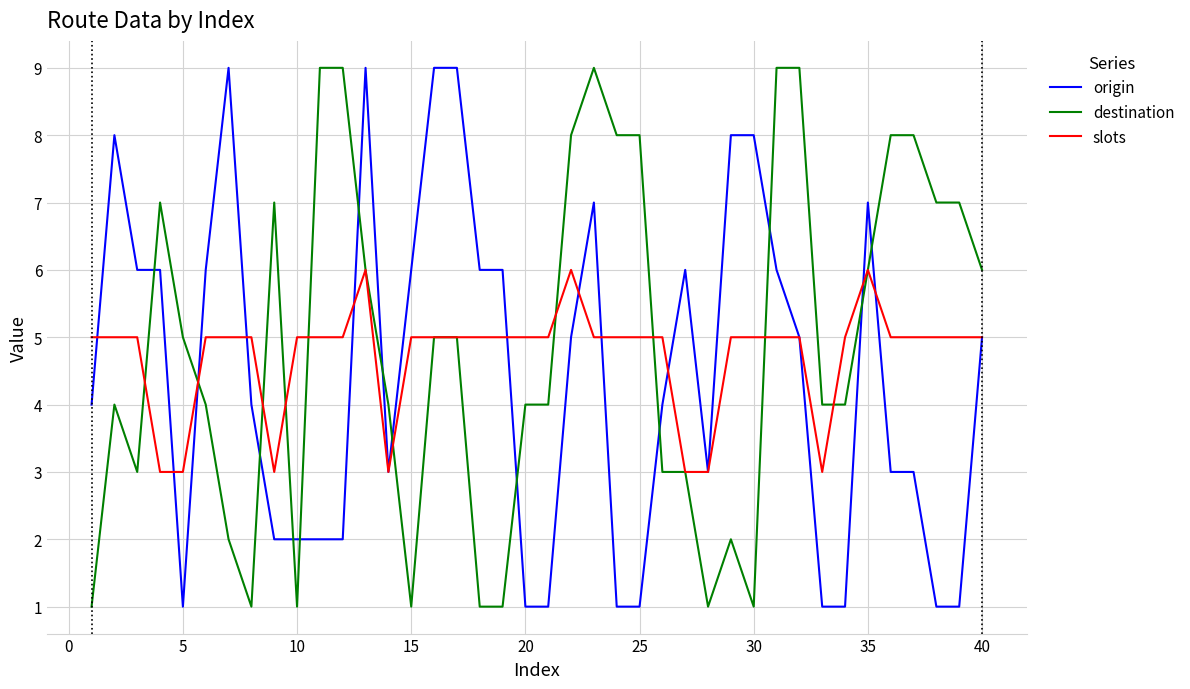

What is the greatest value displayed?

9